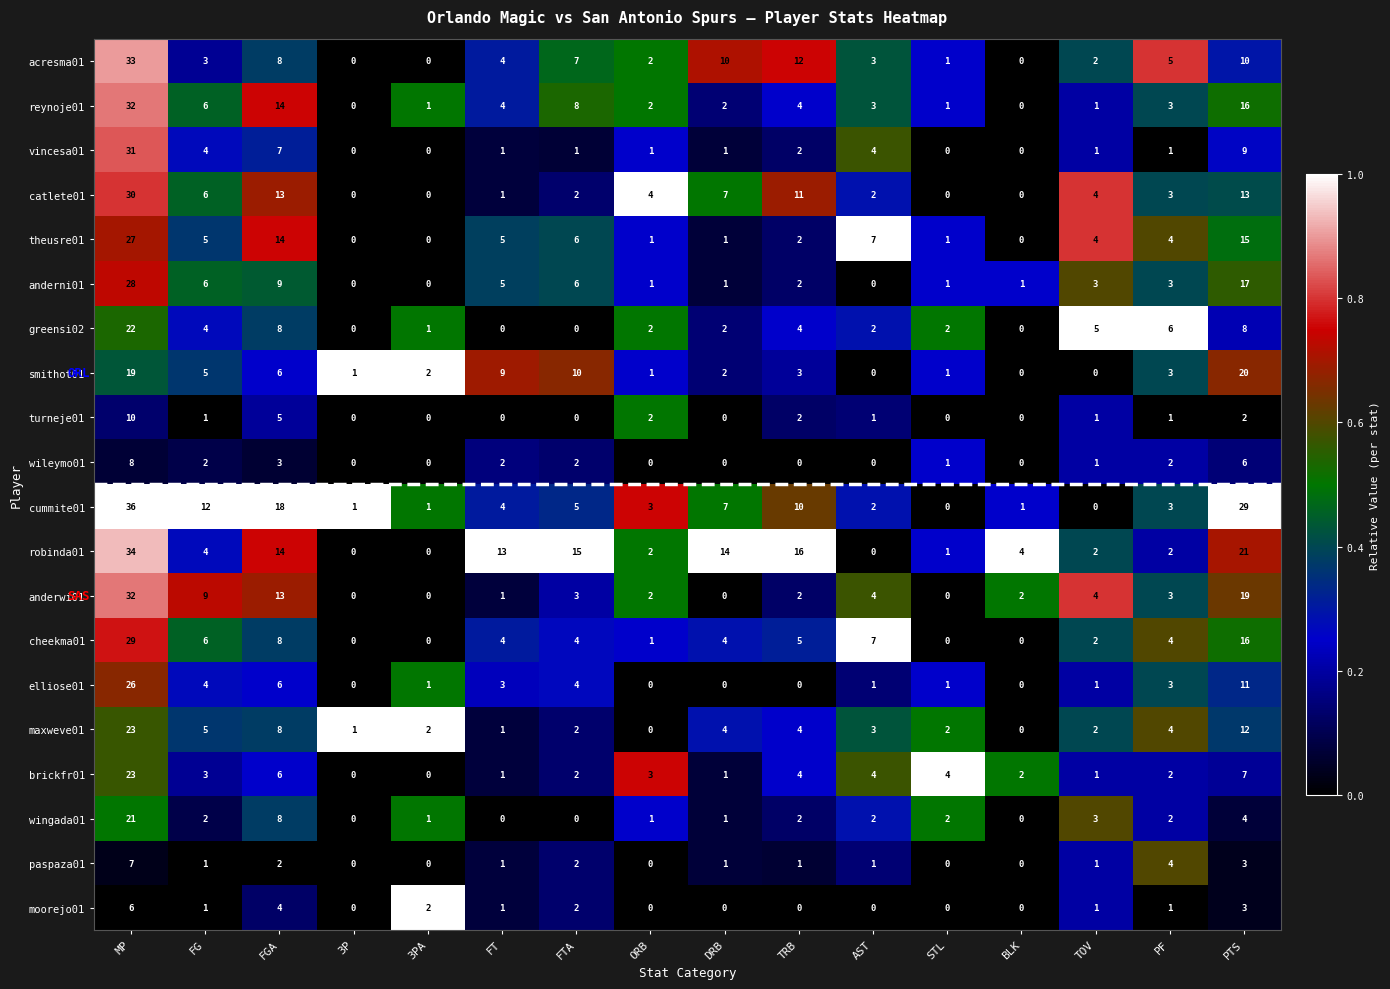

At which label does robinda01 first exceed 4?

MP